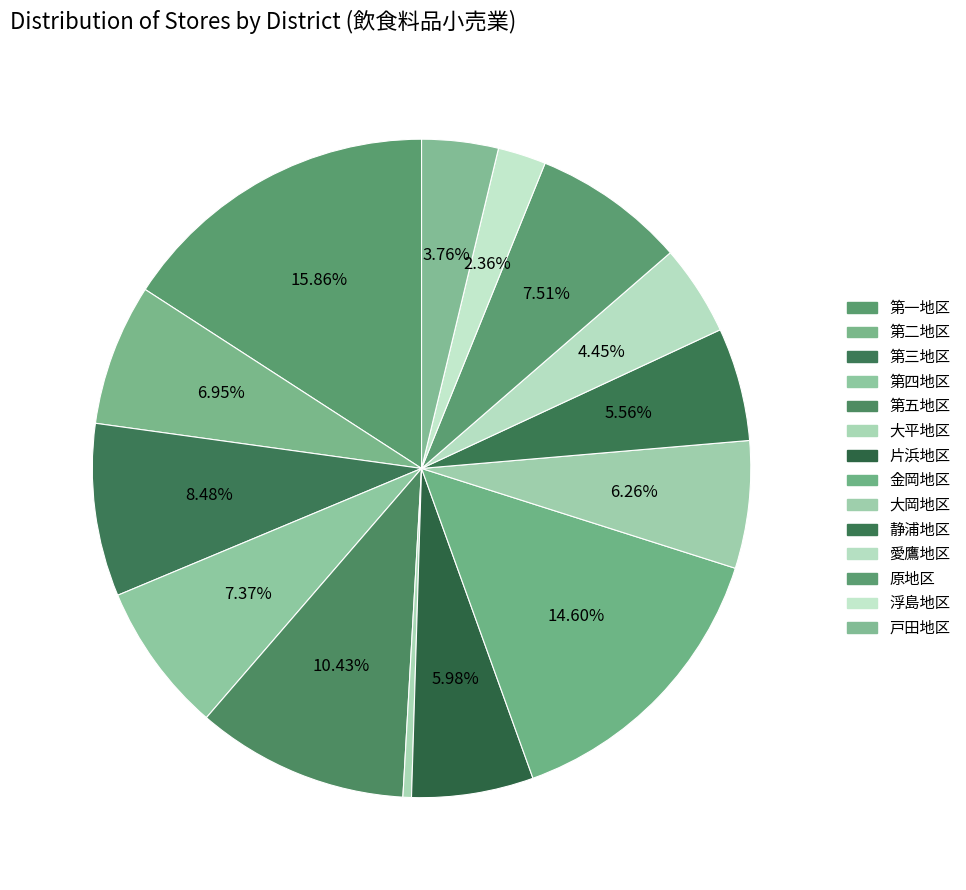

Does 金岡地区 account for over 50% of the chart?

No